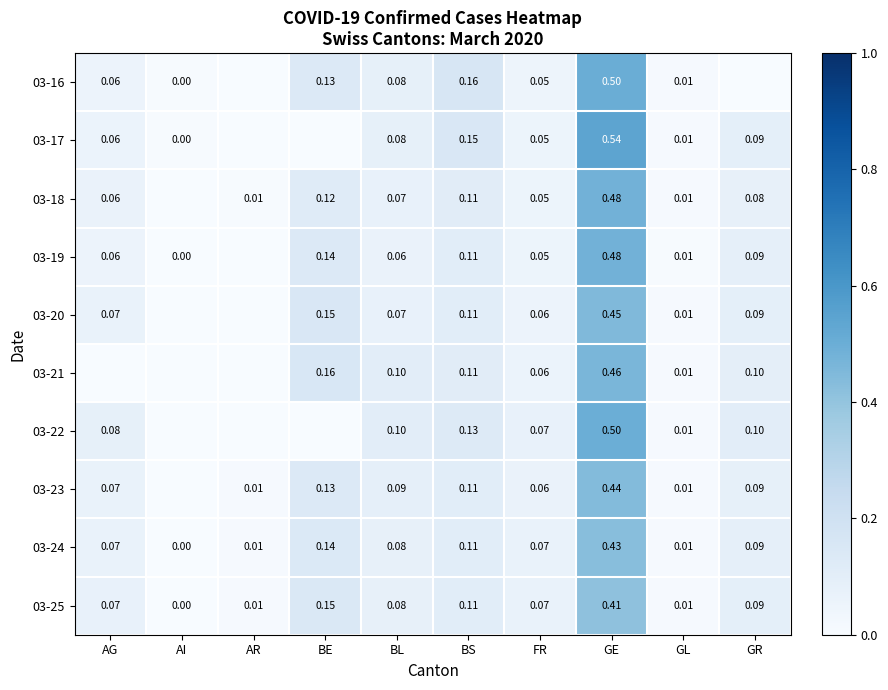

At which label does 03-25 reach its peak?

GE